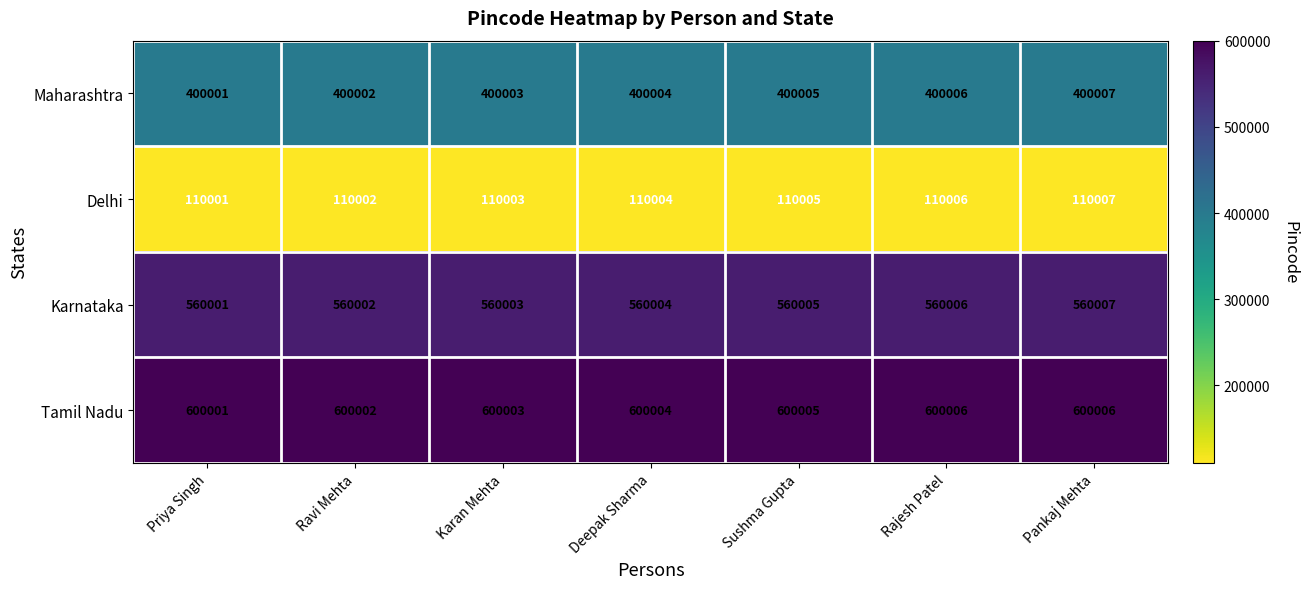

The Delhi series shows 183166 at Pankaj Mehta. True or false?

False